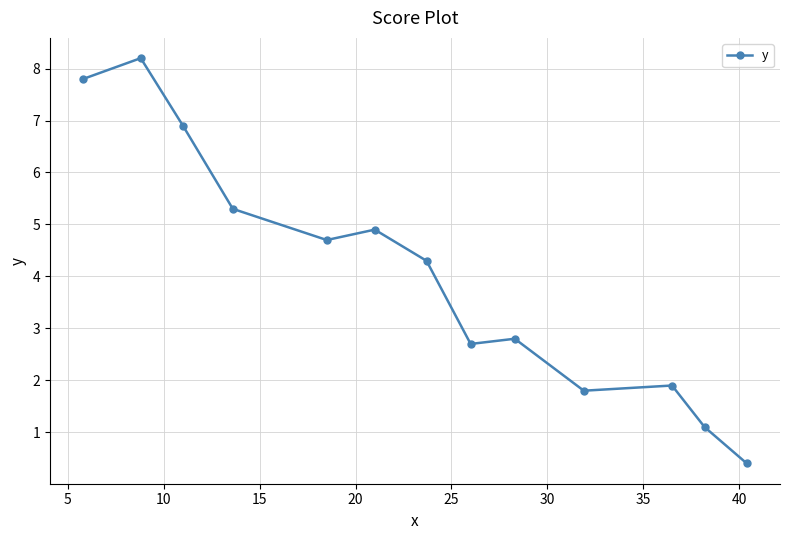

What is the difference between the second highest and minimum values?

7.4